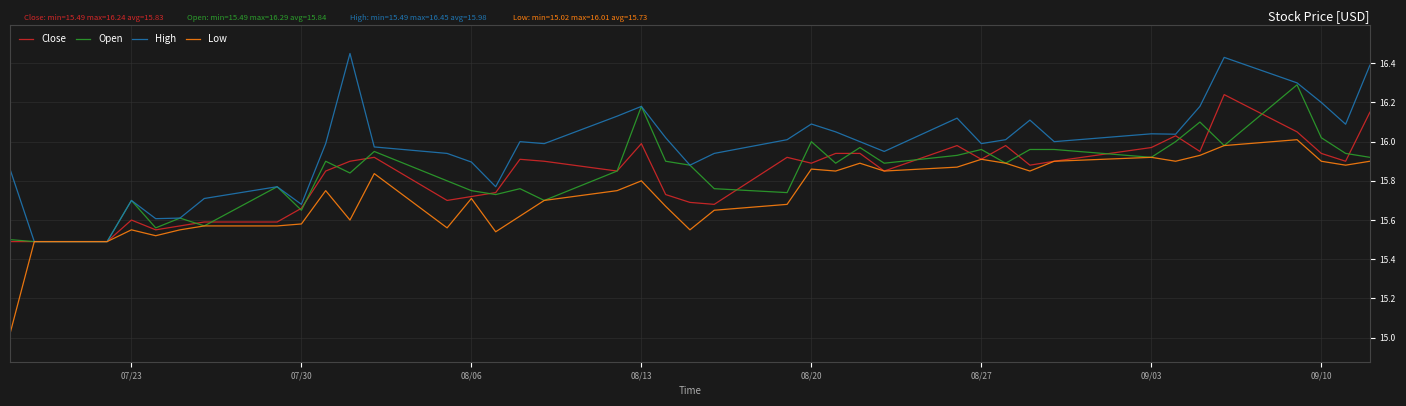

What is the maximum value for Open?

16.3